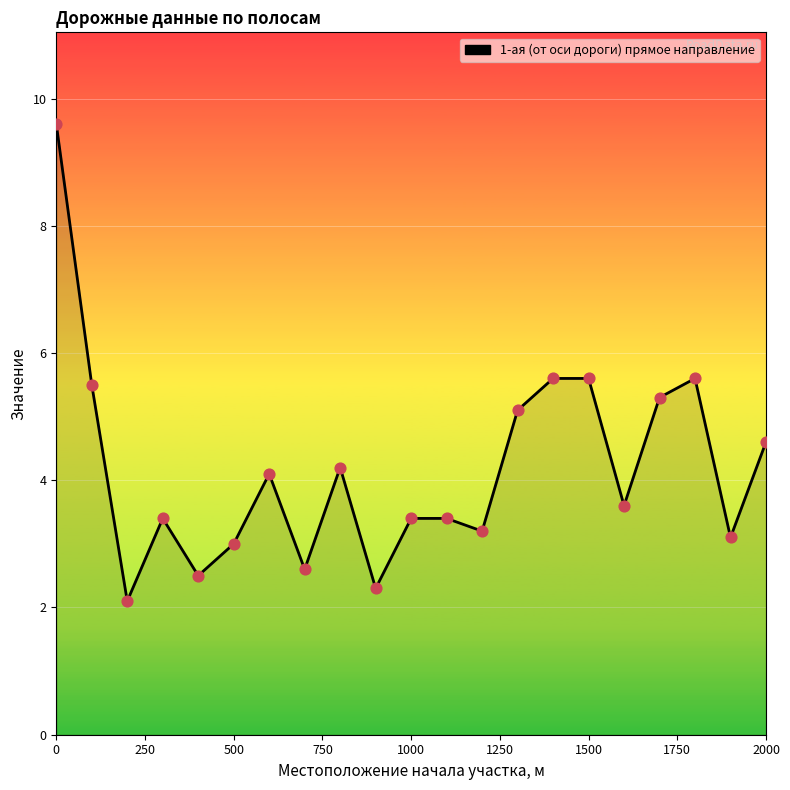

What is the difference between the maximum and minimum values?

7.5